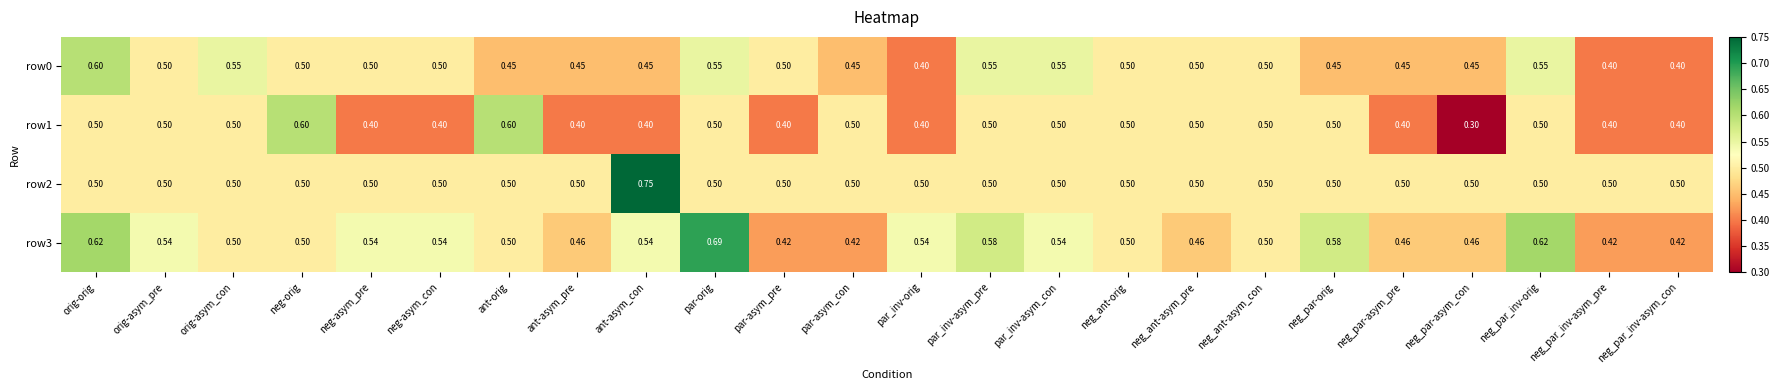

What is the total value across all series at neg-asym_pre?

1.9